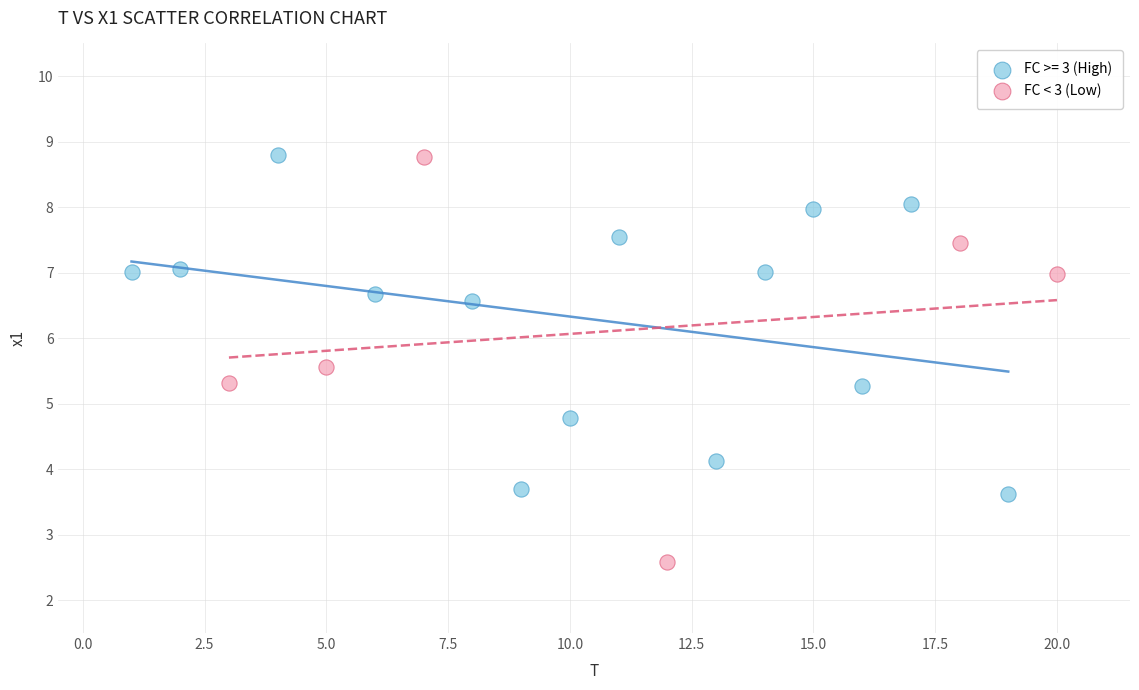

Which series has the largest Y range (max minus min)?

FC < 3 (Low)